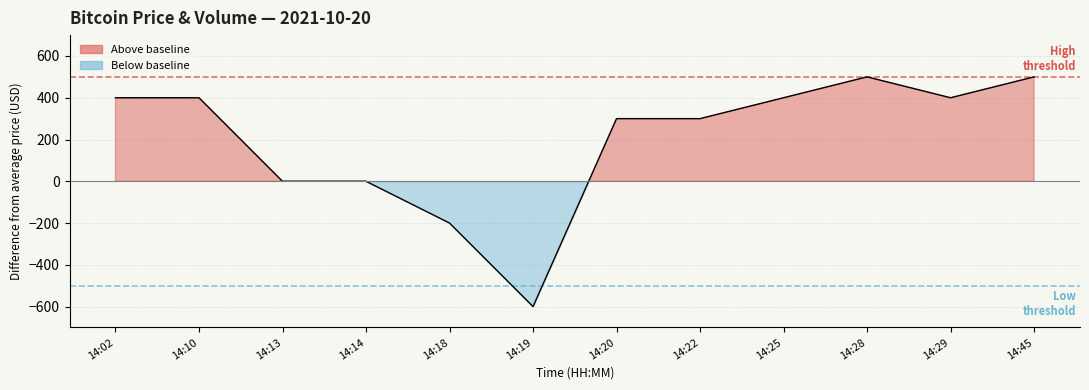

Count the number of categories in the chart.

12